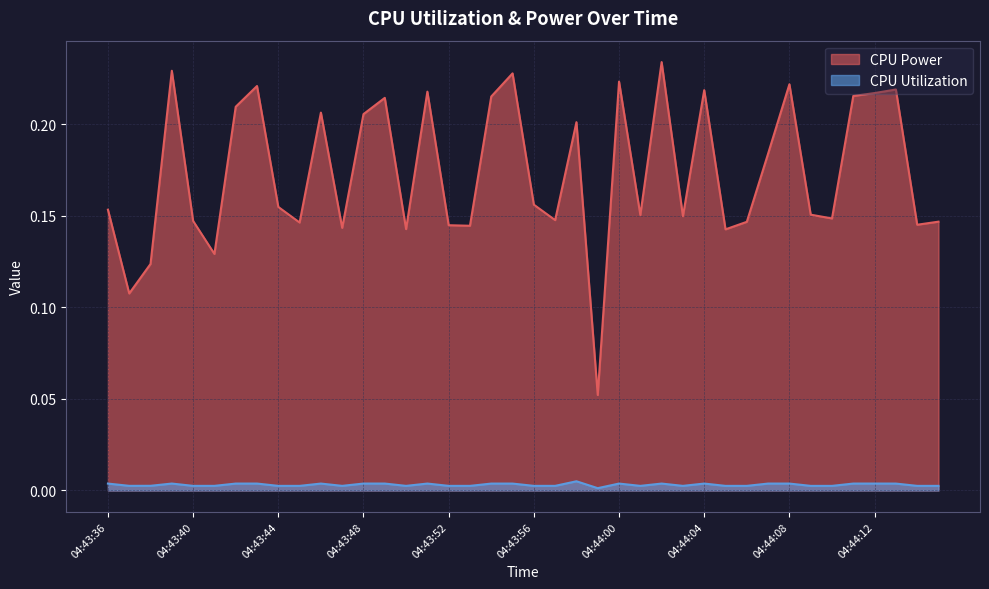

What is the difference between the second highest and minimum values in the CPU Power series?

0.2